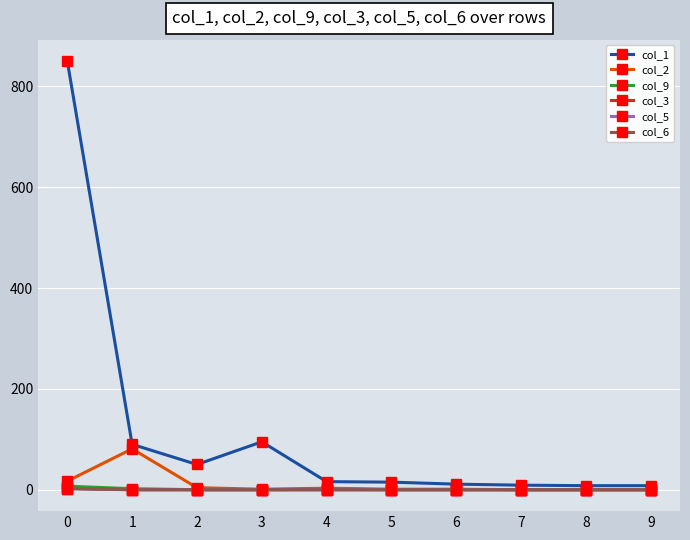

True or false: col_9 has a value of 3 at 1.

False